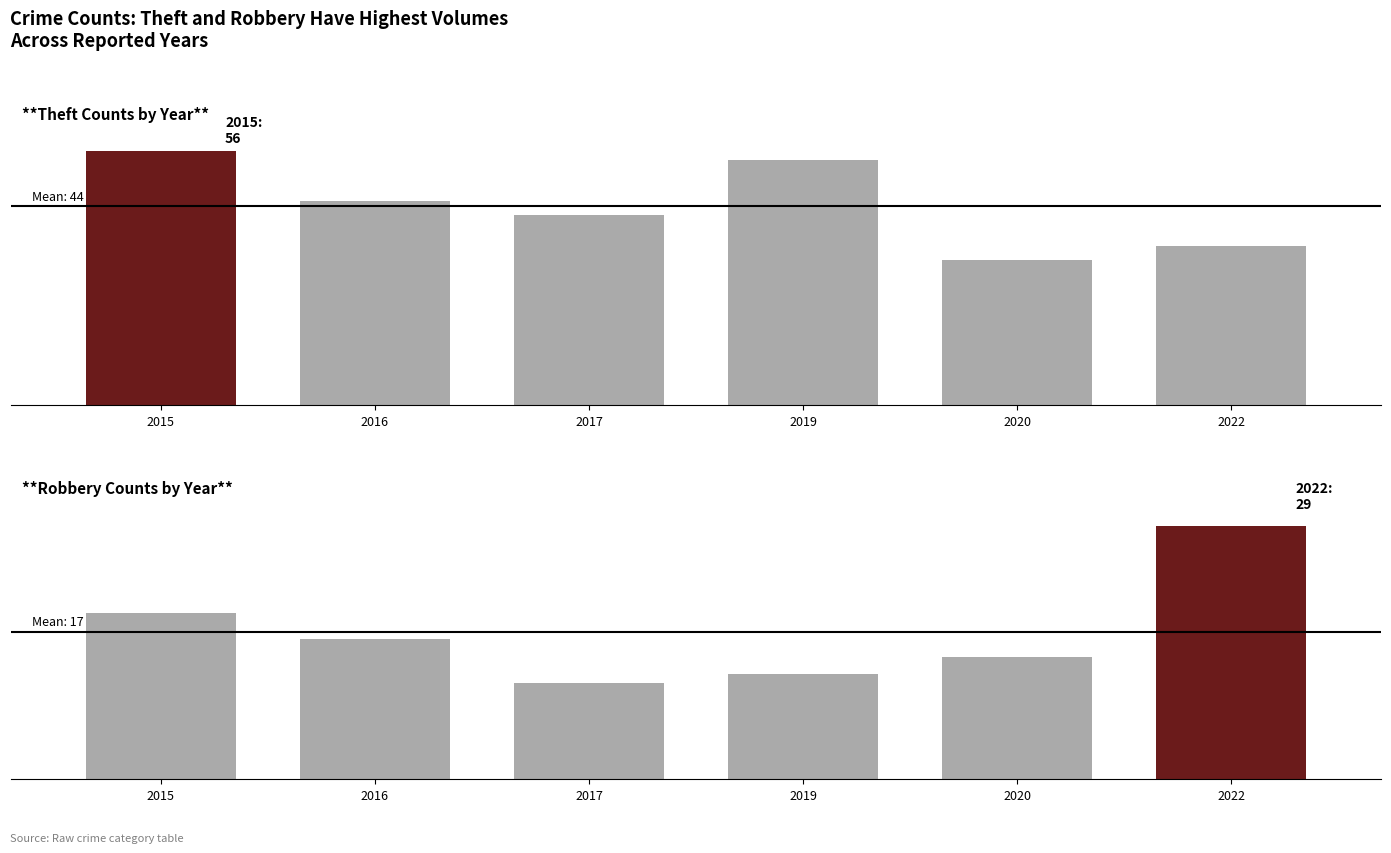

What is the sum of all Robbery Counts by Year values?

101